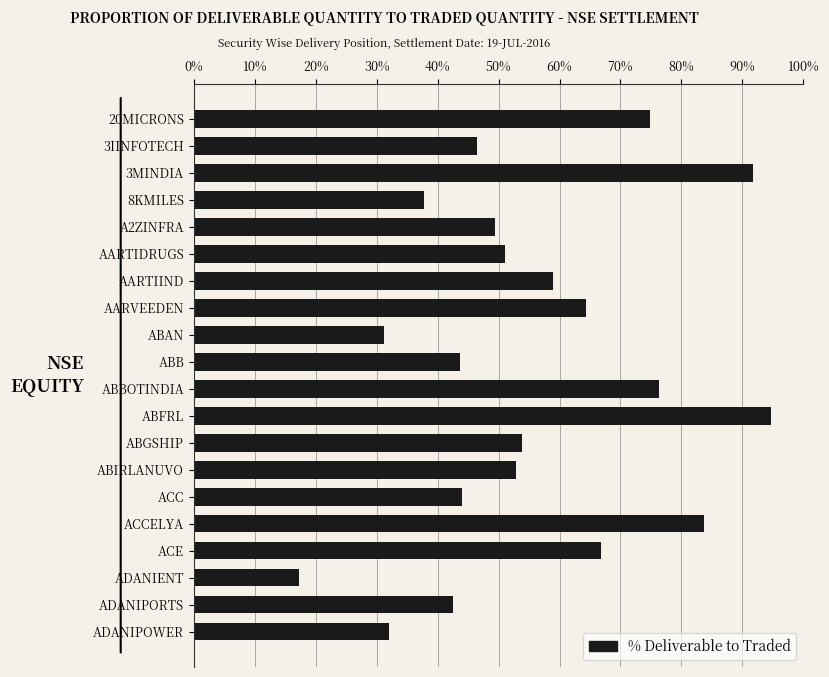

Does the chart contain stacked bars?

No